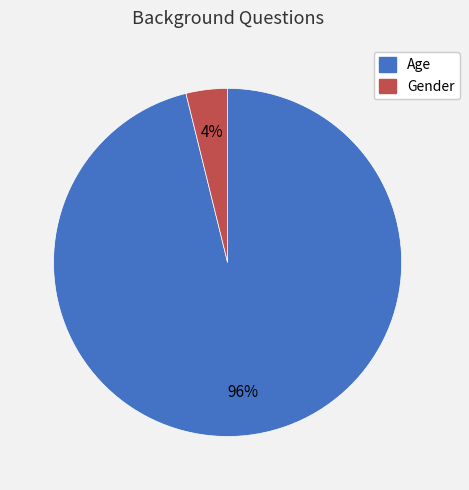

Between Age and Gender, which is larger?

Age